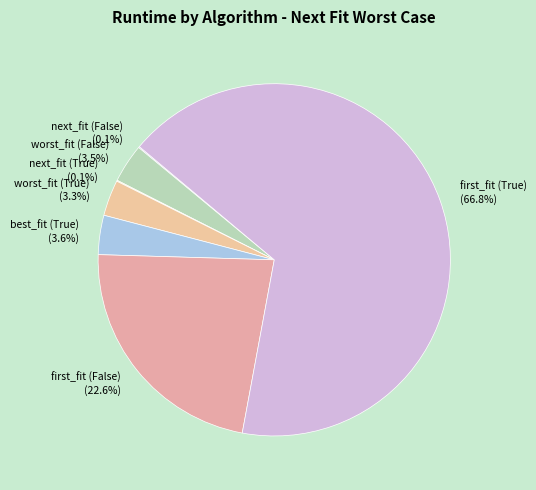

To the nearest percent, what is the difference between the largest and smallest slice percentages?

67%